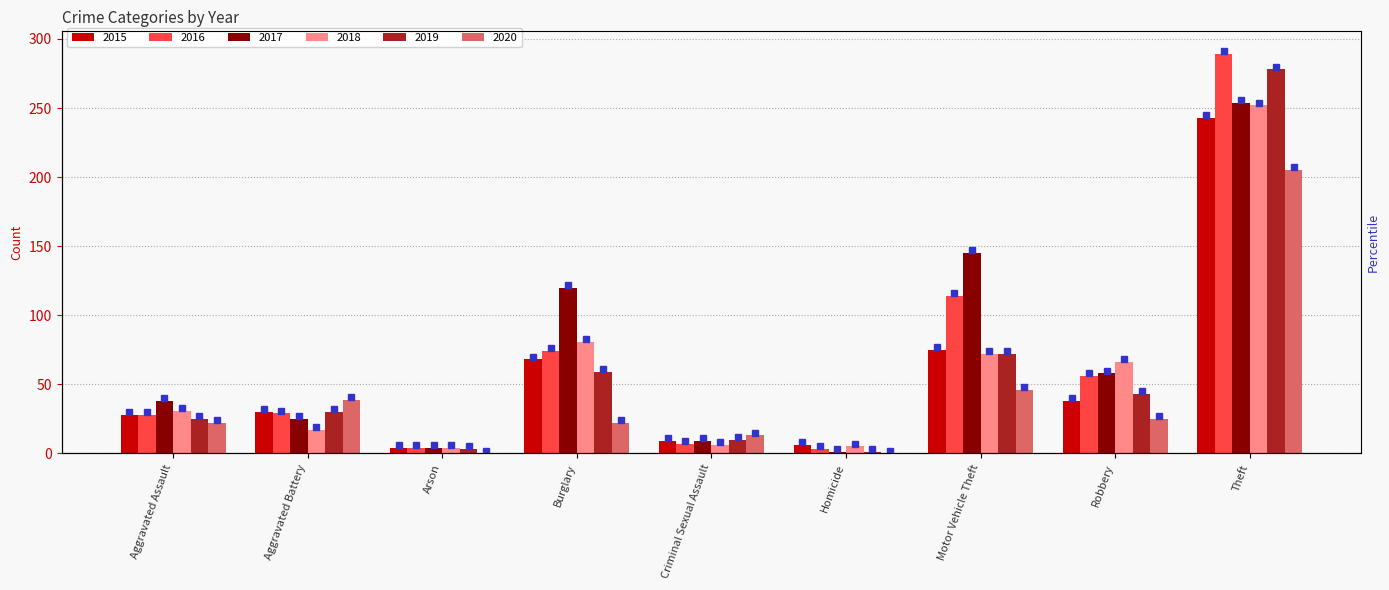

Is the value of 2017 at Homicide greater than the value of 2019 at Burglary?

No